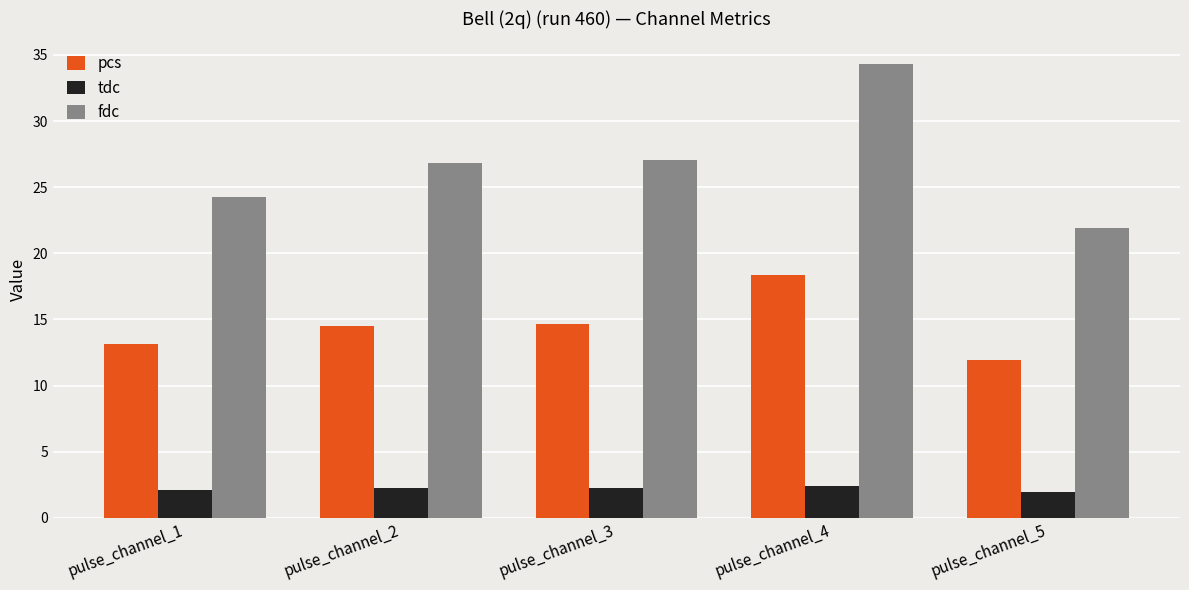

What is the difference between the maximum and minimum values in the tdc series?

0.4